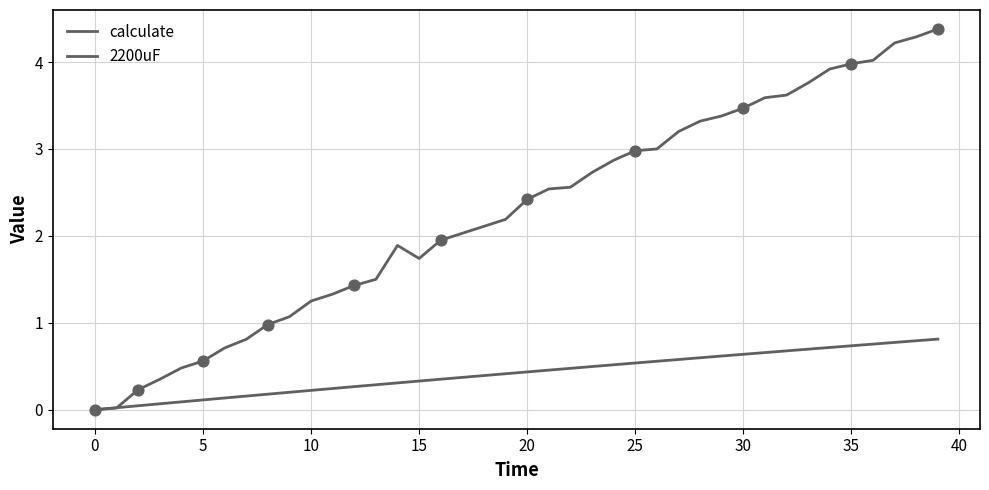

Which series has the largest total across all categories?

2200uF